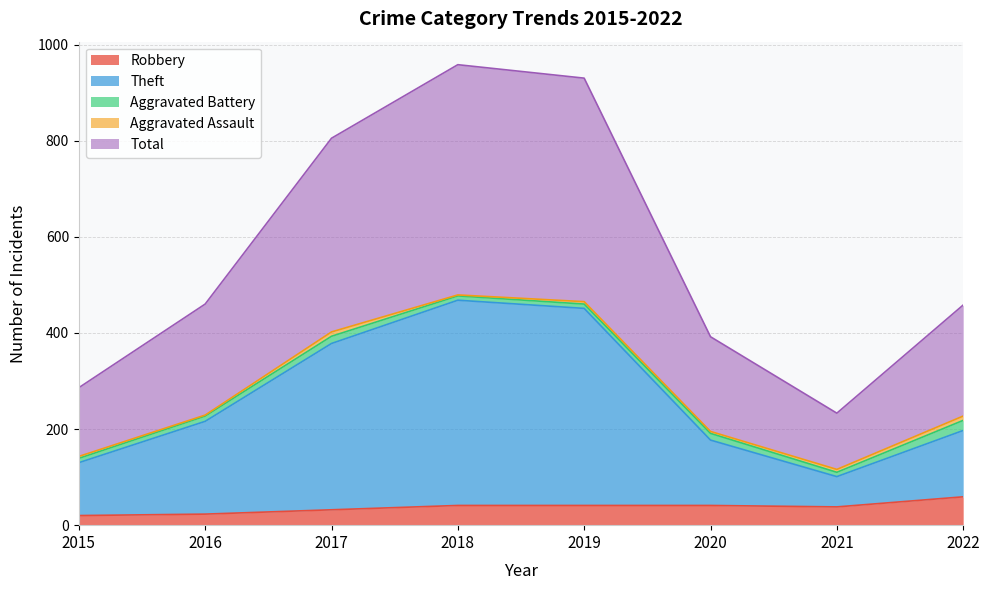

At how many categories does at least one series exceed 826?

2